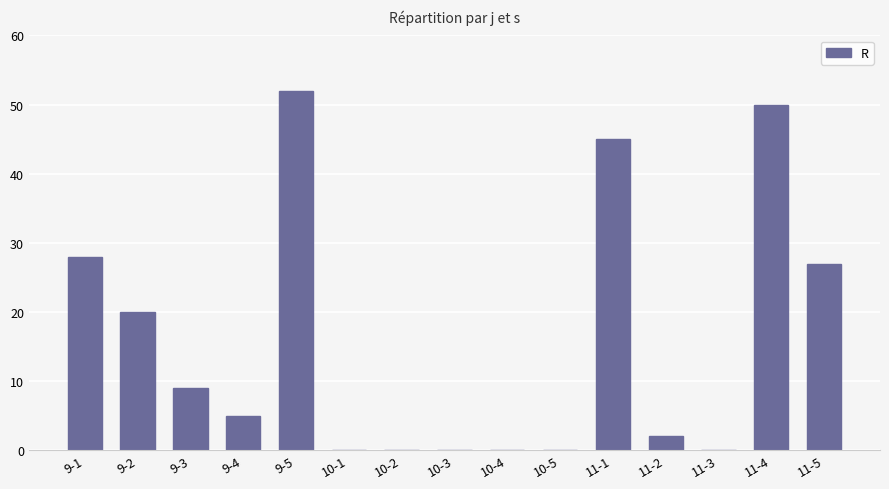

Count the number of categories in the chart.

15